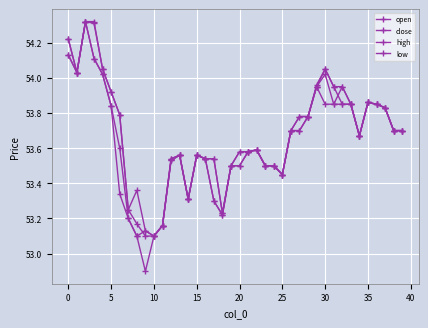

Rank the series by their average value, from highest to lowest.

high, open, close, low